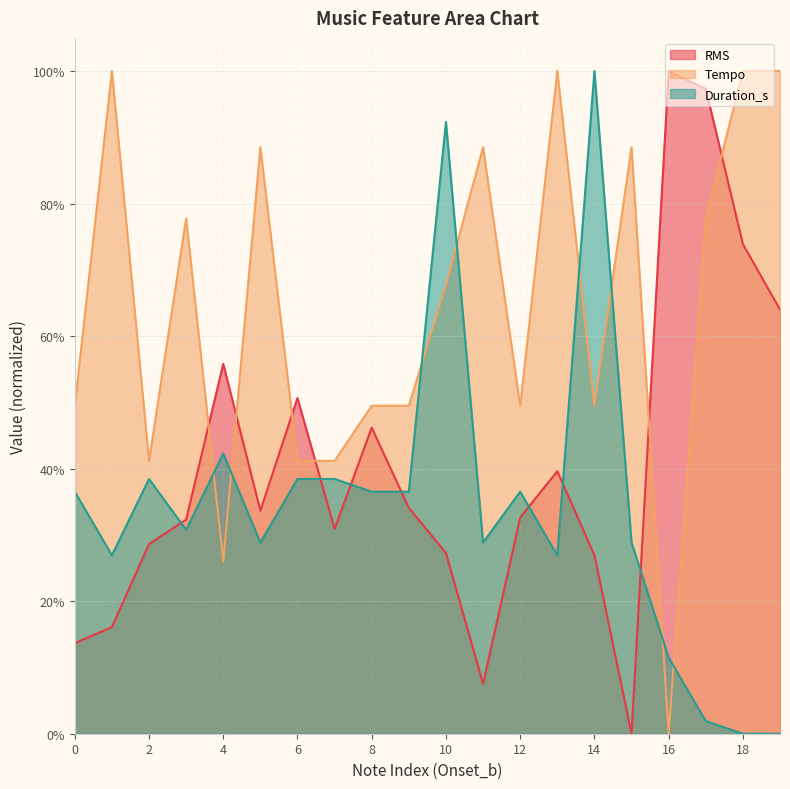

Between 1 and 3, which series saw the biggest shift?

Tempo